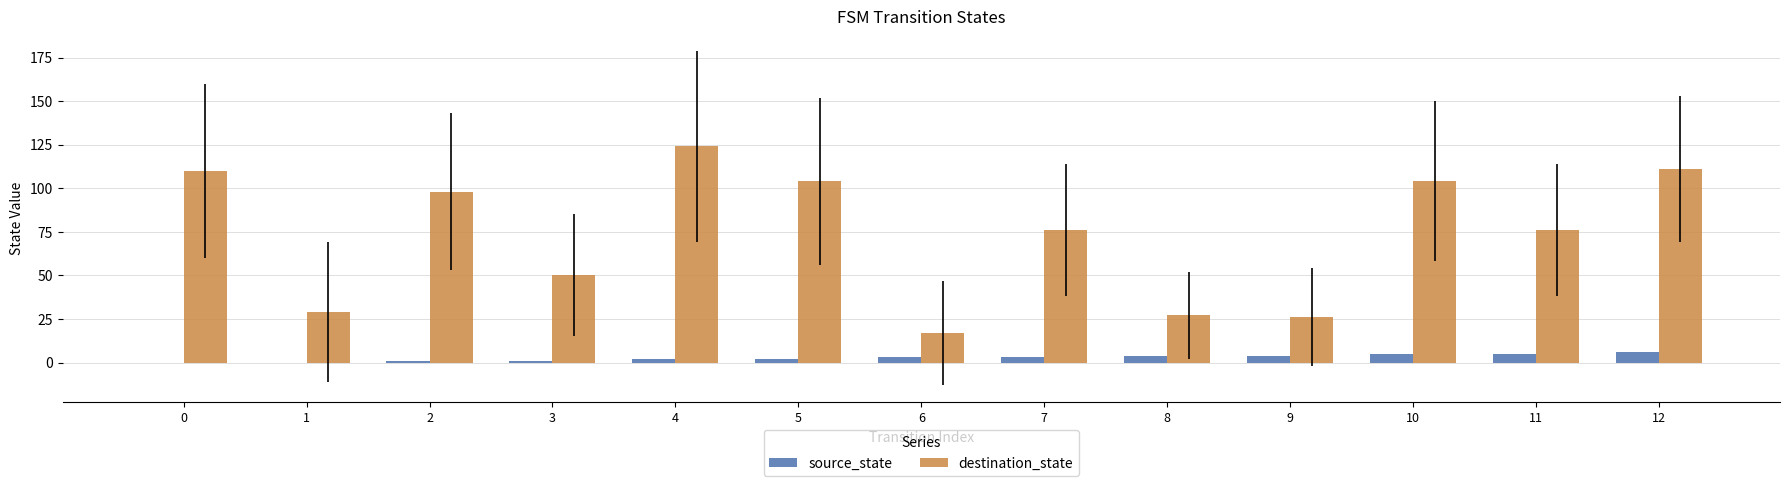

What is the maximum value shown in the chart?

124